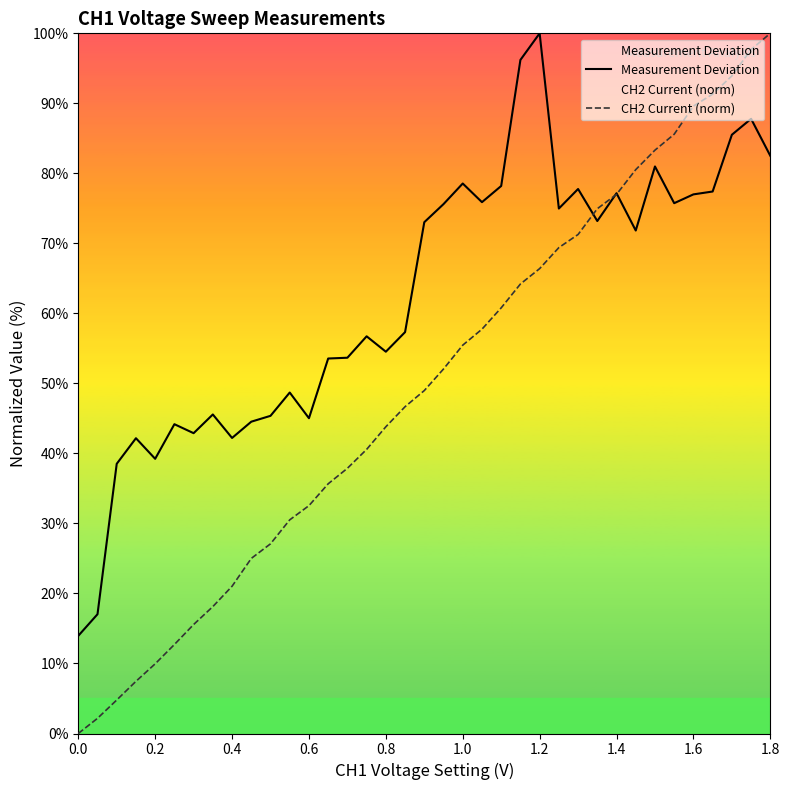

What is the maximum value shown in the chart?

100.0